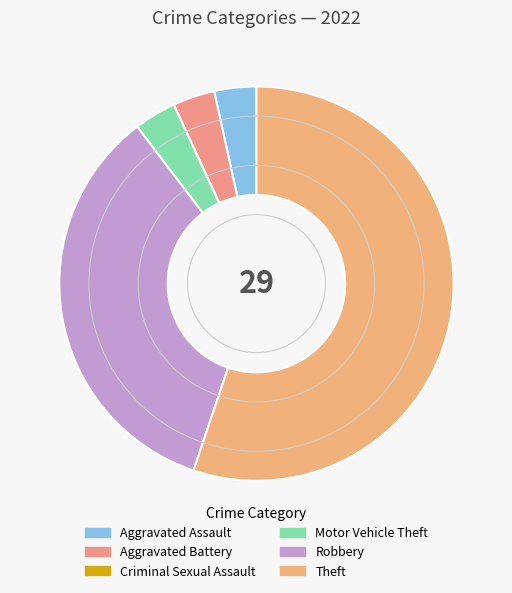

True or false: Theft accounts for 55% of the total.

True